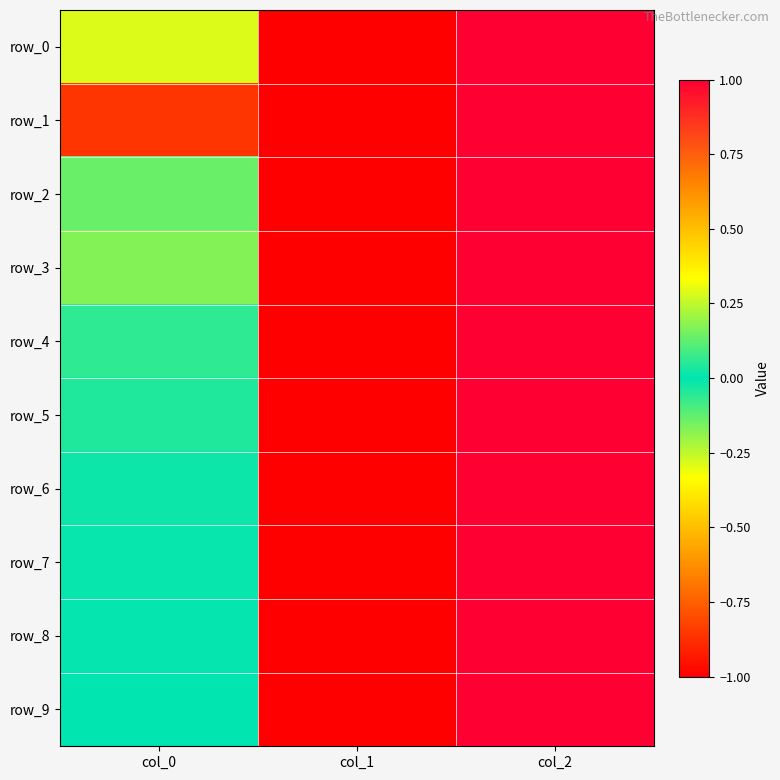

Where does the row_8 series first go above 0?

col_0